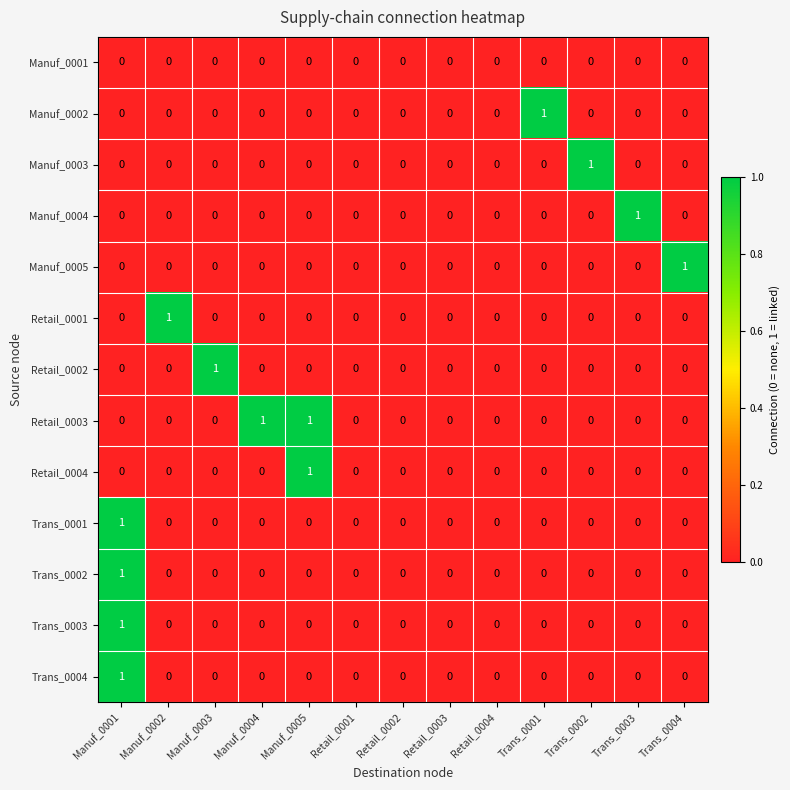

Which series changed the most between Retail_0001 and Trans_0001?

Manuf_0002